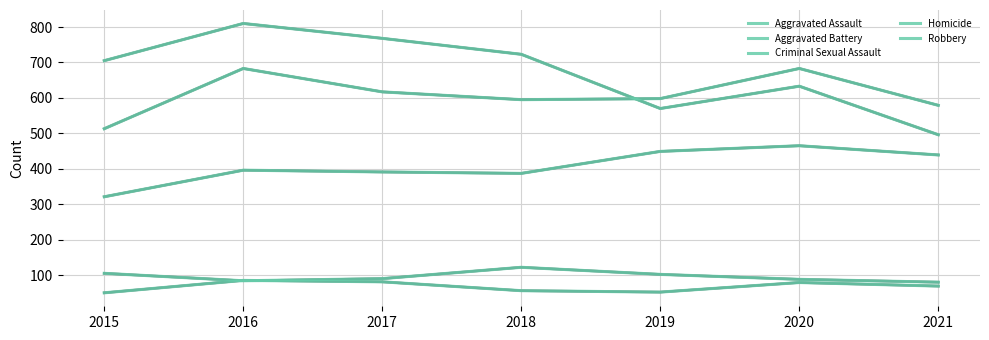

Which label corresponds to the smallest value in the chart?

2015